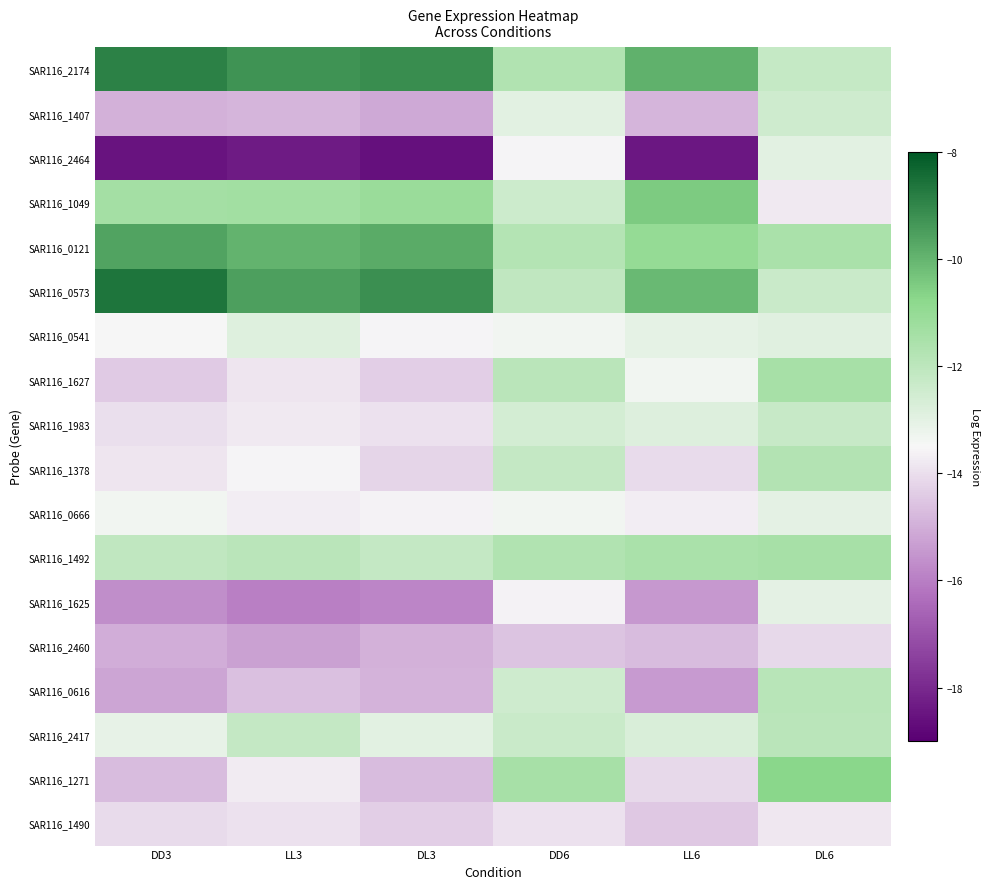

Which series has the largest total across all categories?

SAR116_2174